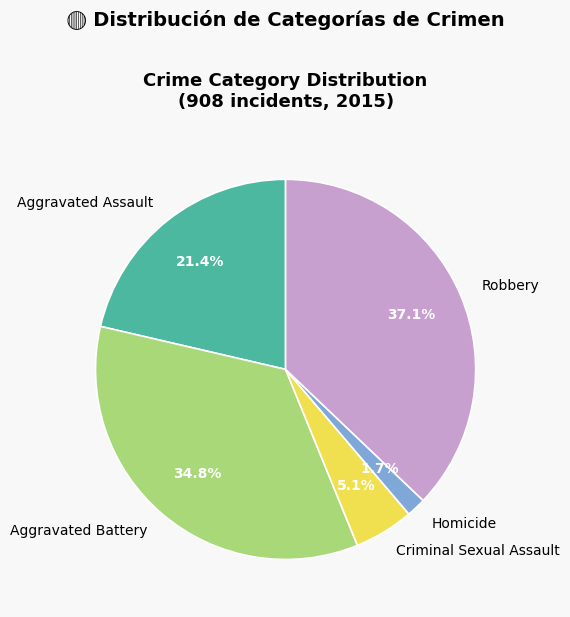

Which slice is the smallest?

Homicide